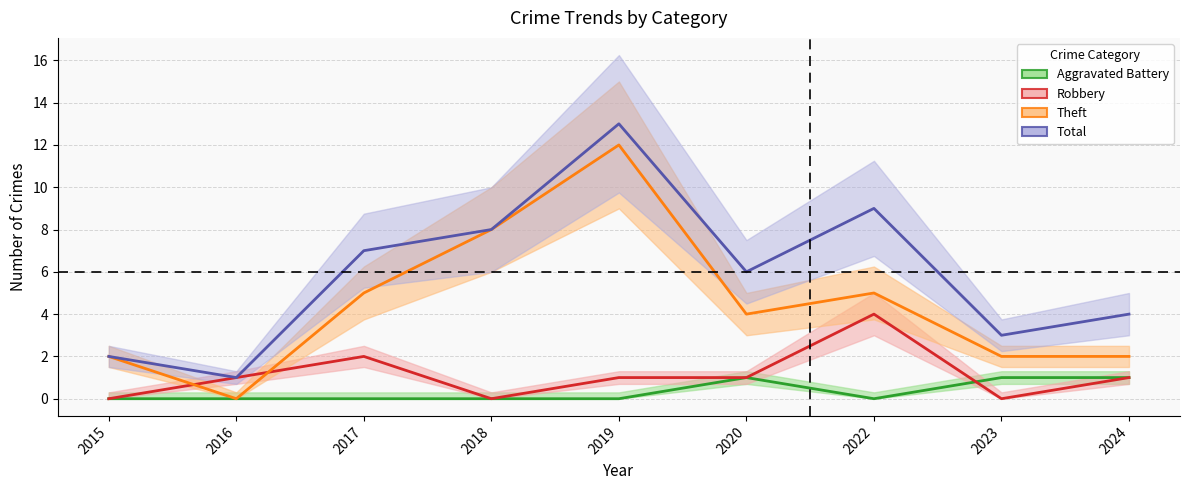

Rank the series by their maximum value, from lowest to highest.

Aggravated Battery, Robbery, Theft, Total